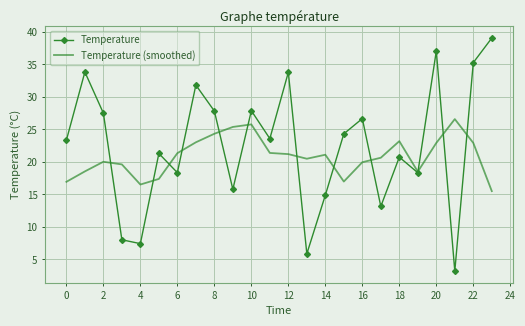

How many values in the Temperature series are below 23?

11